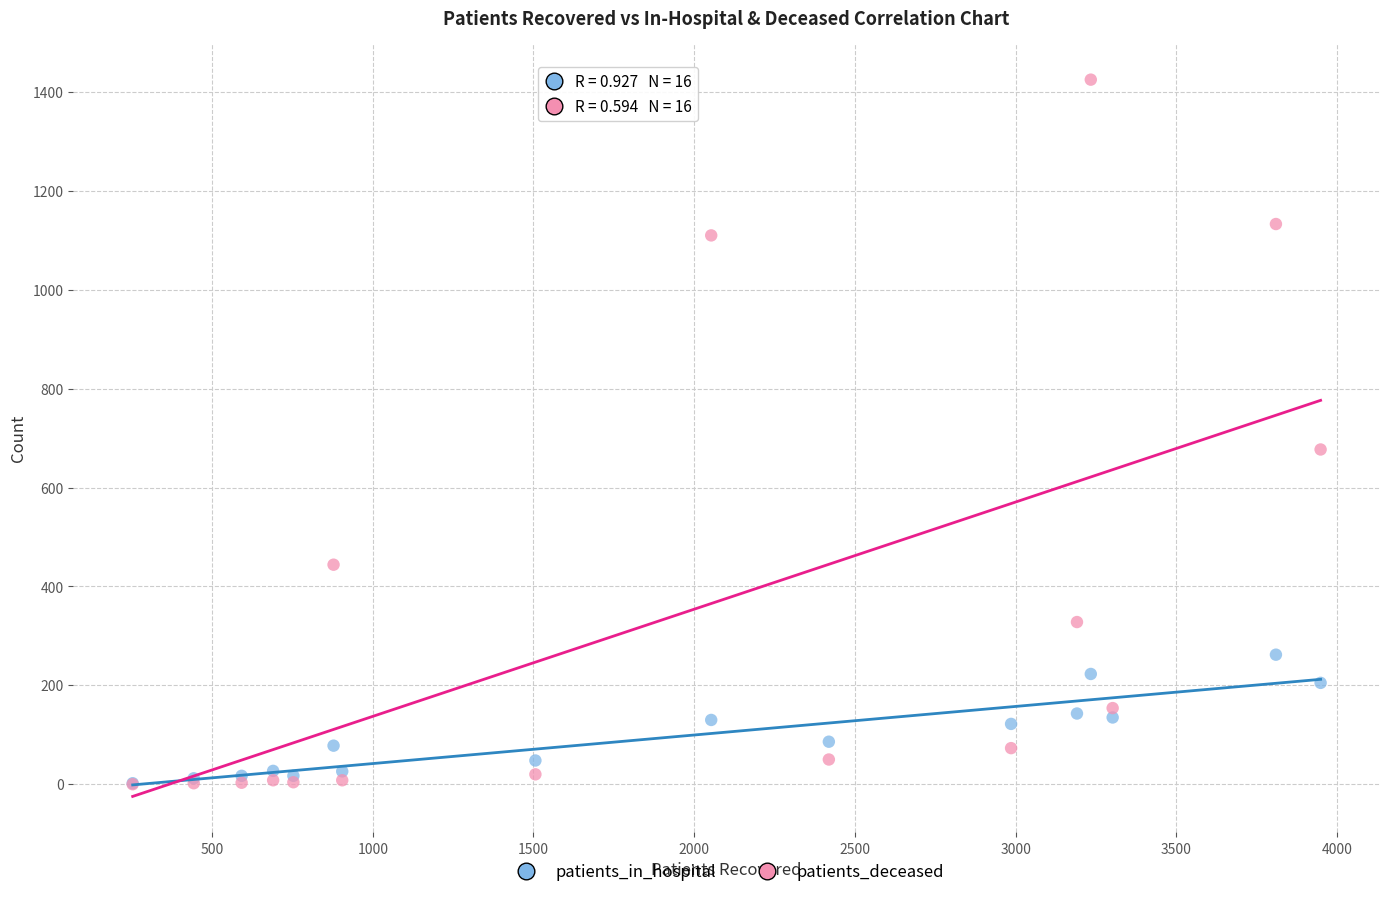

Across all series, what Y value is closest to 712?

677